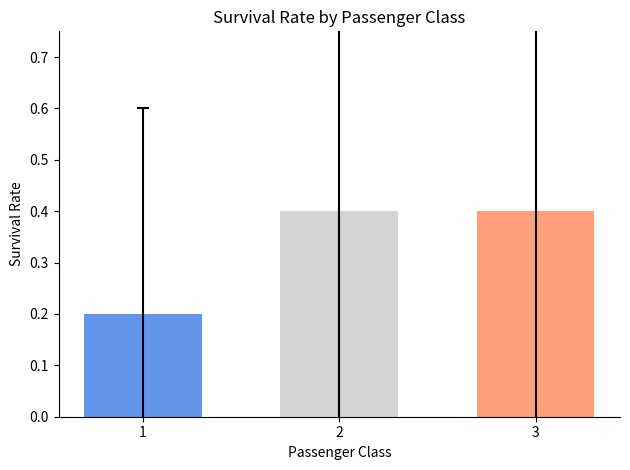

What is the maximum value shown in the chart?

0.4